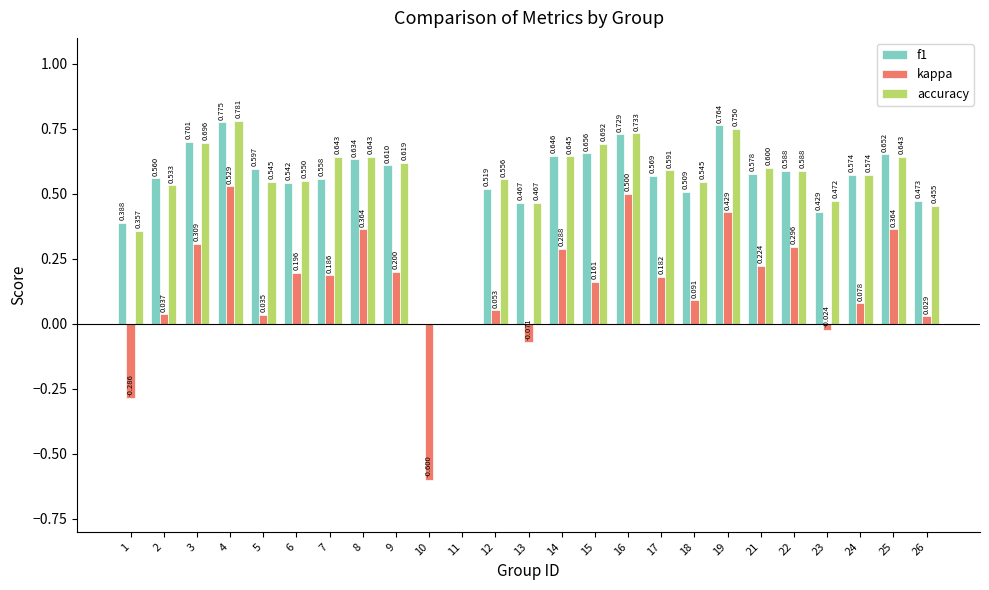

Is the value of kappa at 8 greater than the value of accuracy at 21?

No